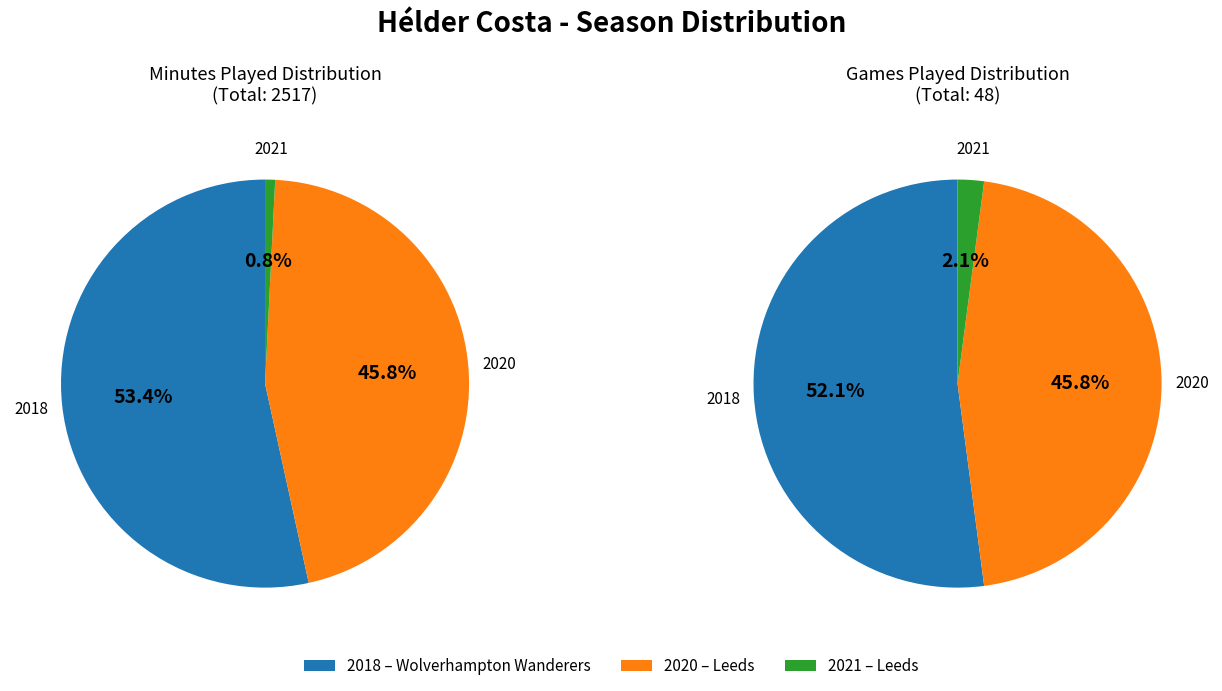

To the nearest percent, what is the combined percentage of time and 2?

47%